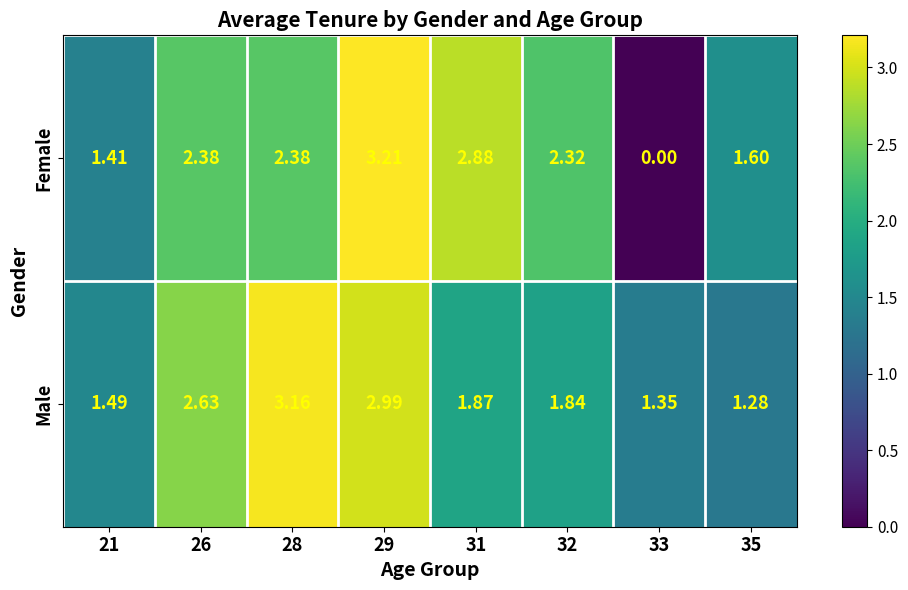

At 32, list the series in order from largest to smallest.

Female, Male